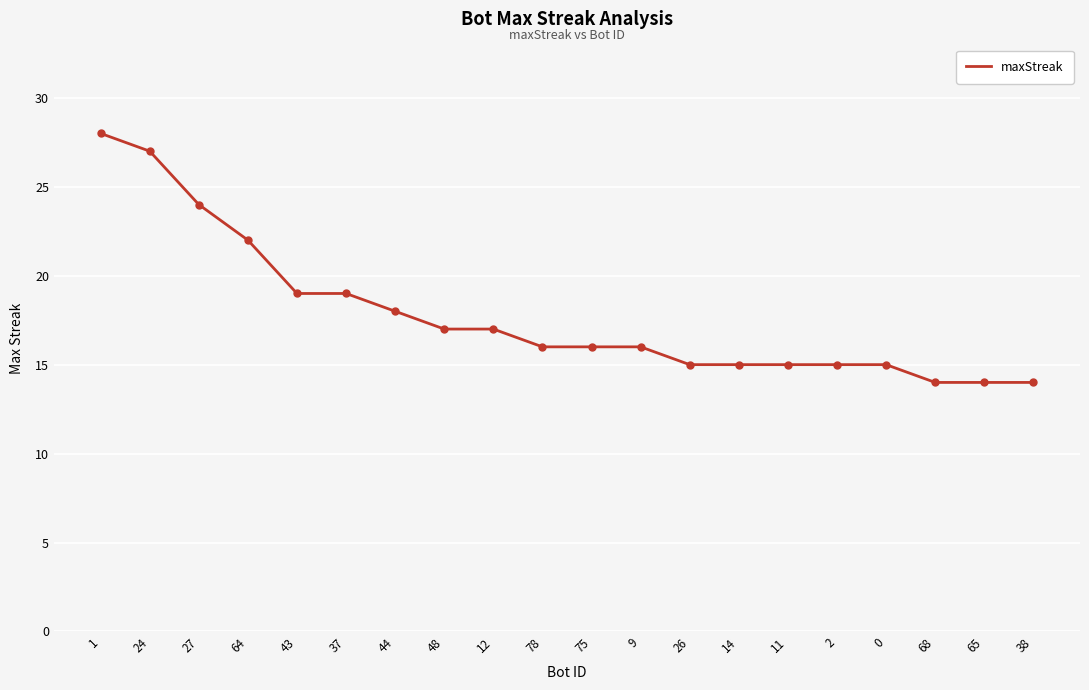

What is the change in value from 2 to 65?

-1